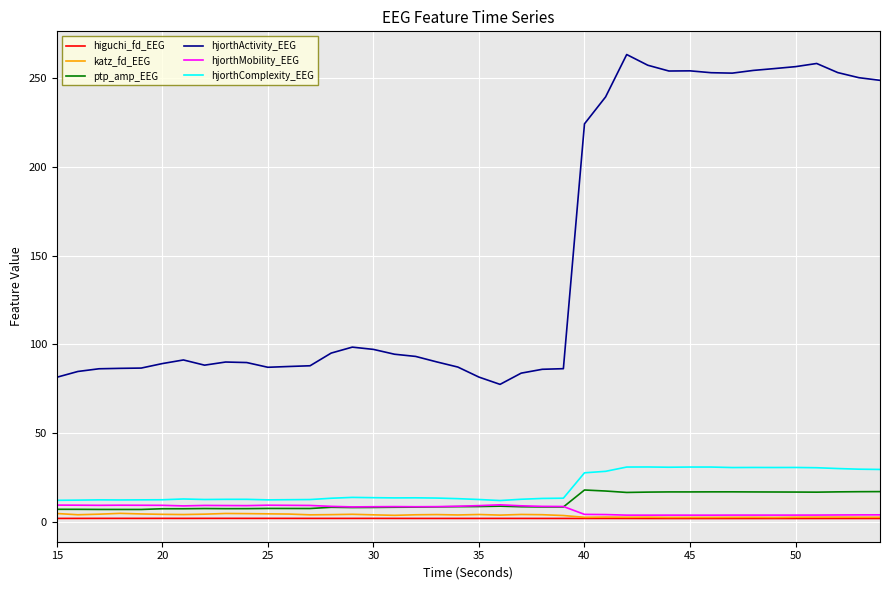

What is the maximum value for ptp_amp_EEG?

17.8